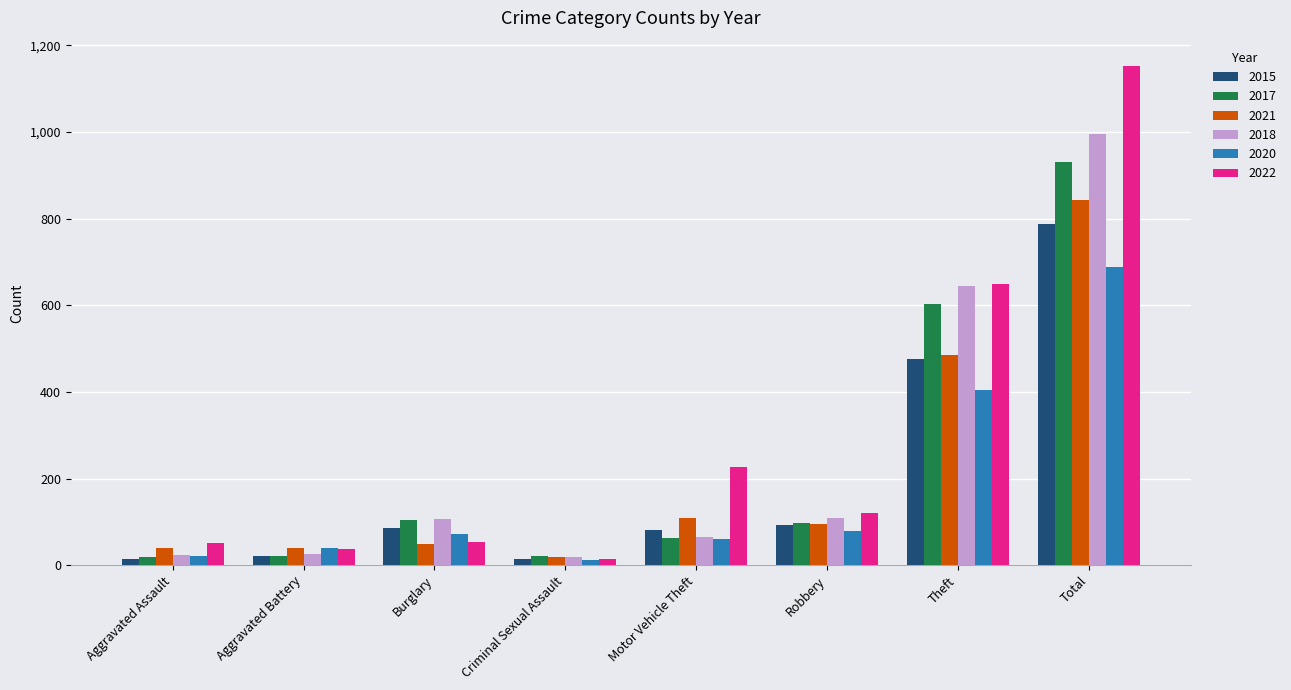

At how many categories does at least one series exceed 738?

1